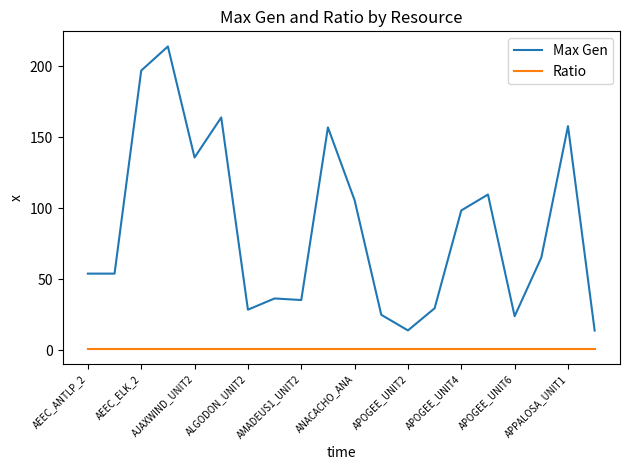

What is the maximum value for Max Gen?

214.0